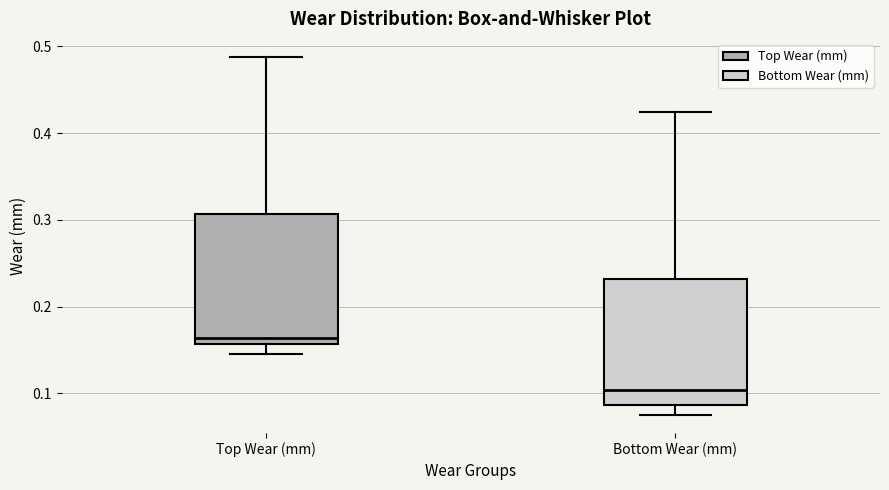

Which box has the lowest median line?

Bottom Wear (mm)